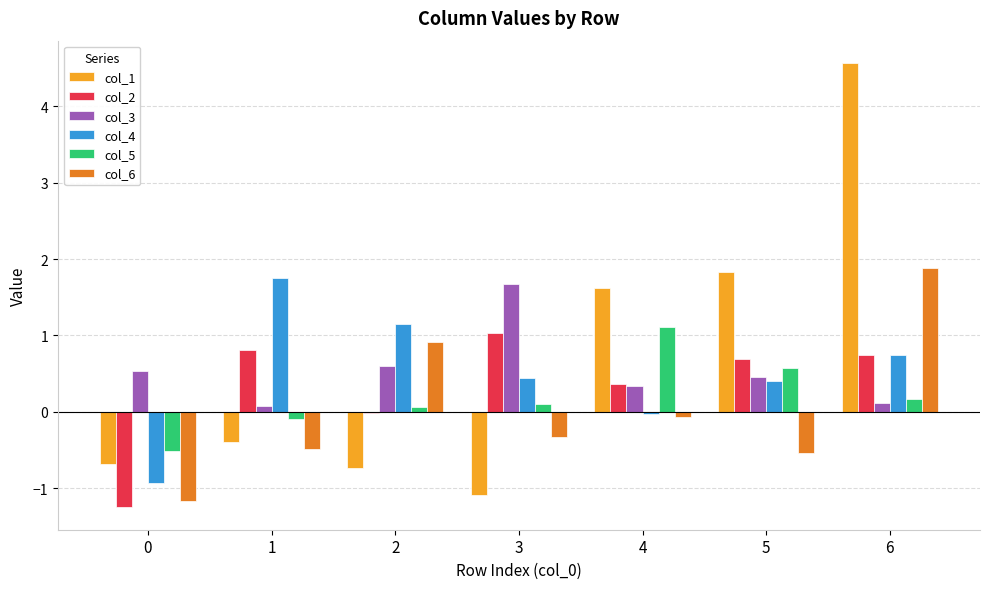

The col_6 series shows -0.1 at 3. True or false?

False